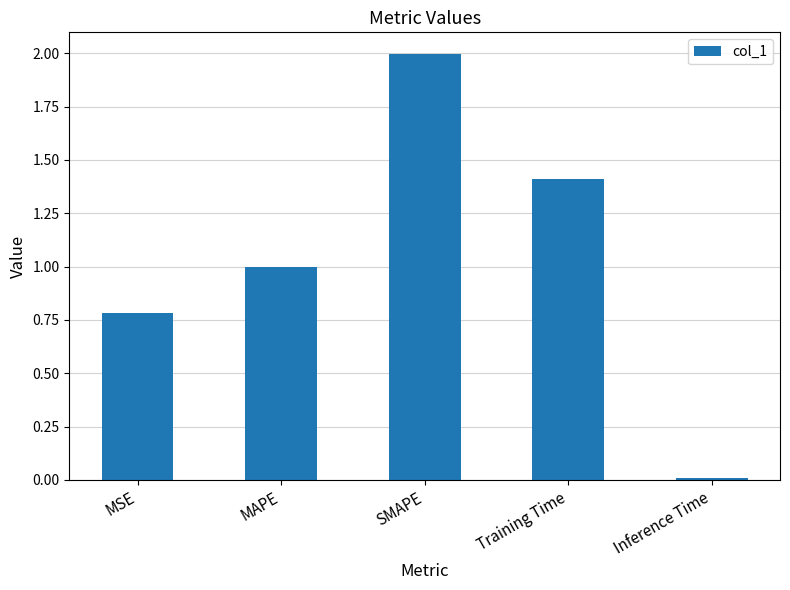

What is the change in value from MSE to Inference Time?

-0.8